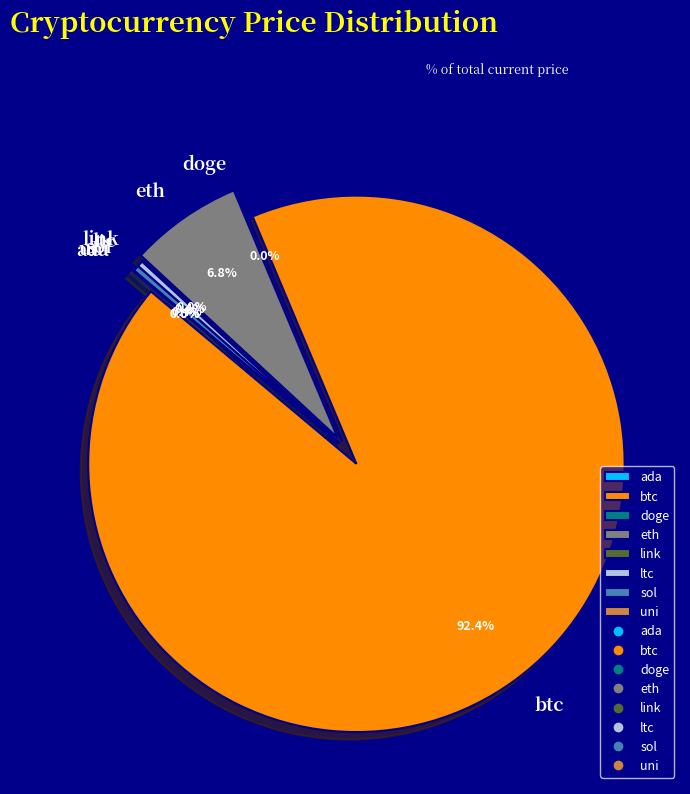

Which slice is the largest?

btc